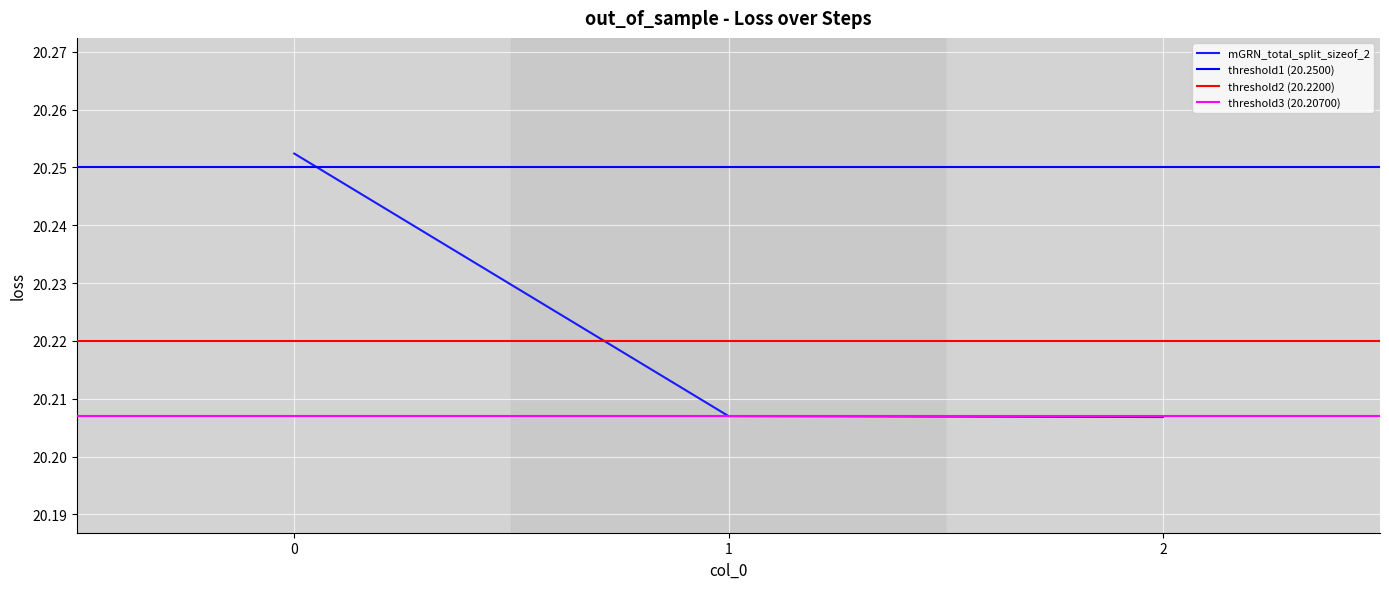

What is the sum of all values?

60.7